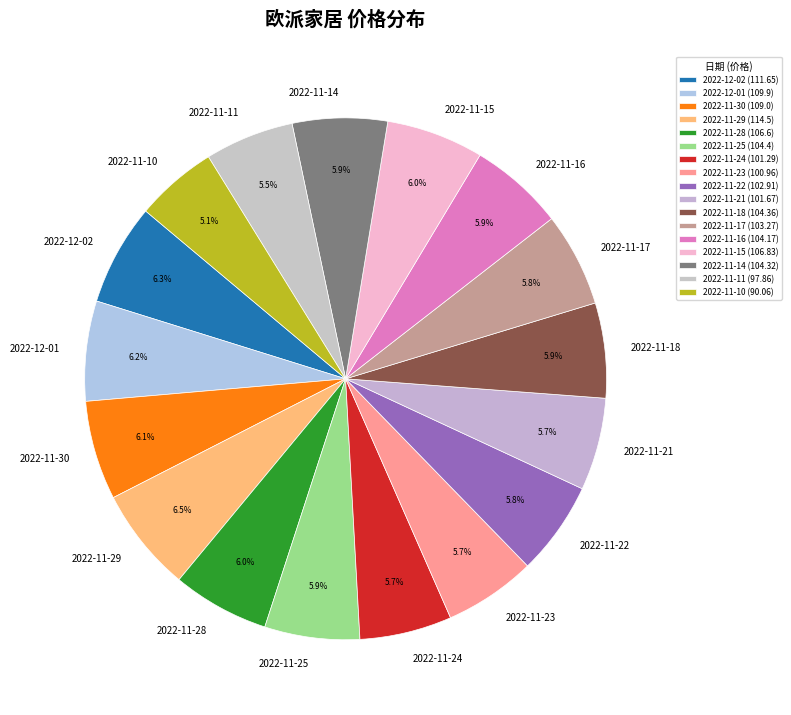

How much of the chart is everything except 2022-11-10?

94.9%